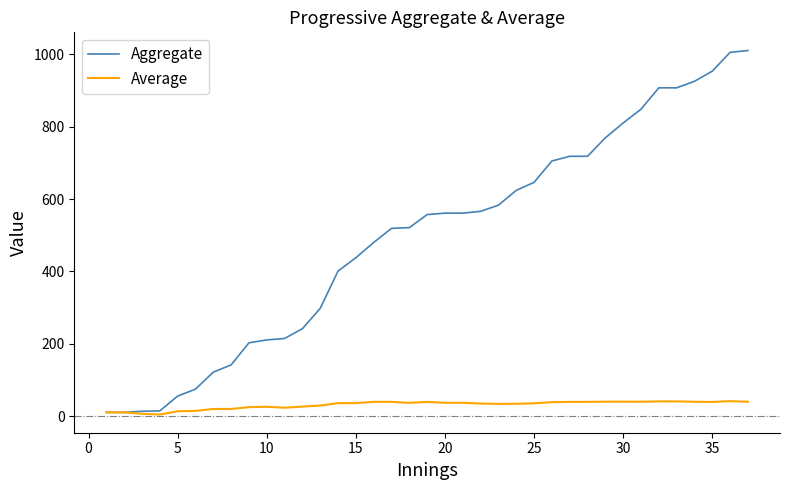

Which series has the widest spread of values?

Aggregate